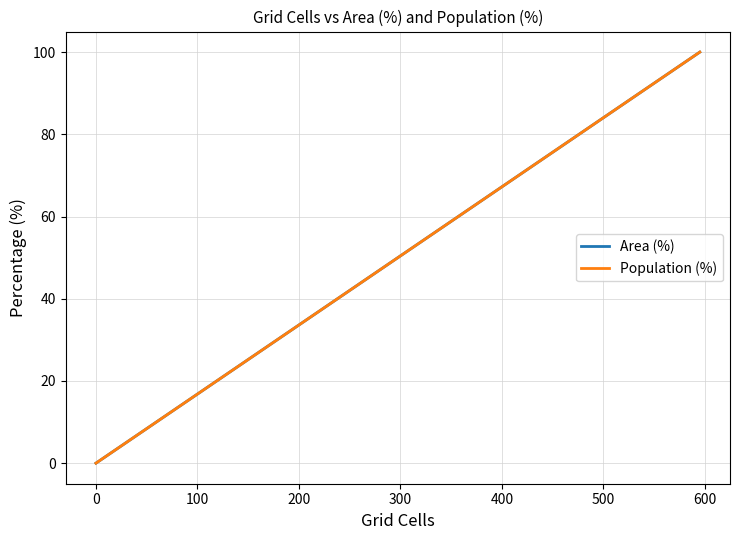

At how many categories does at least one series exceed 87?

1